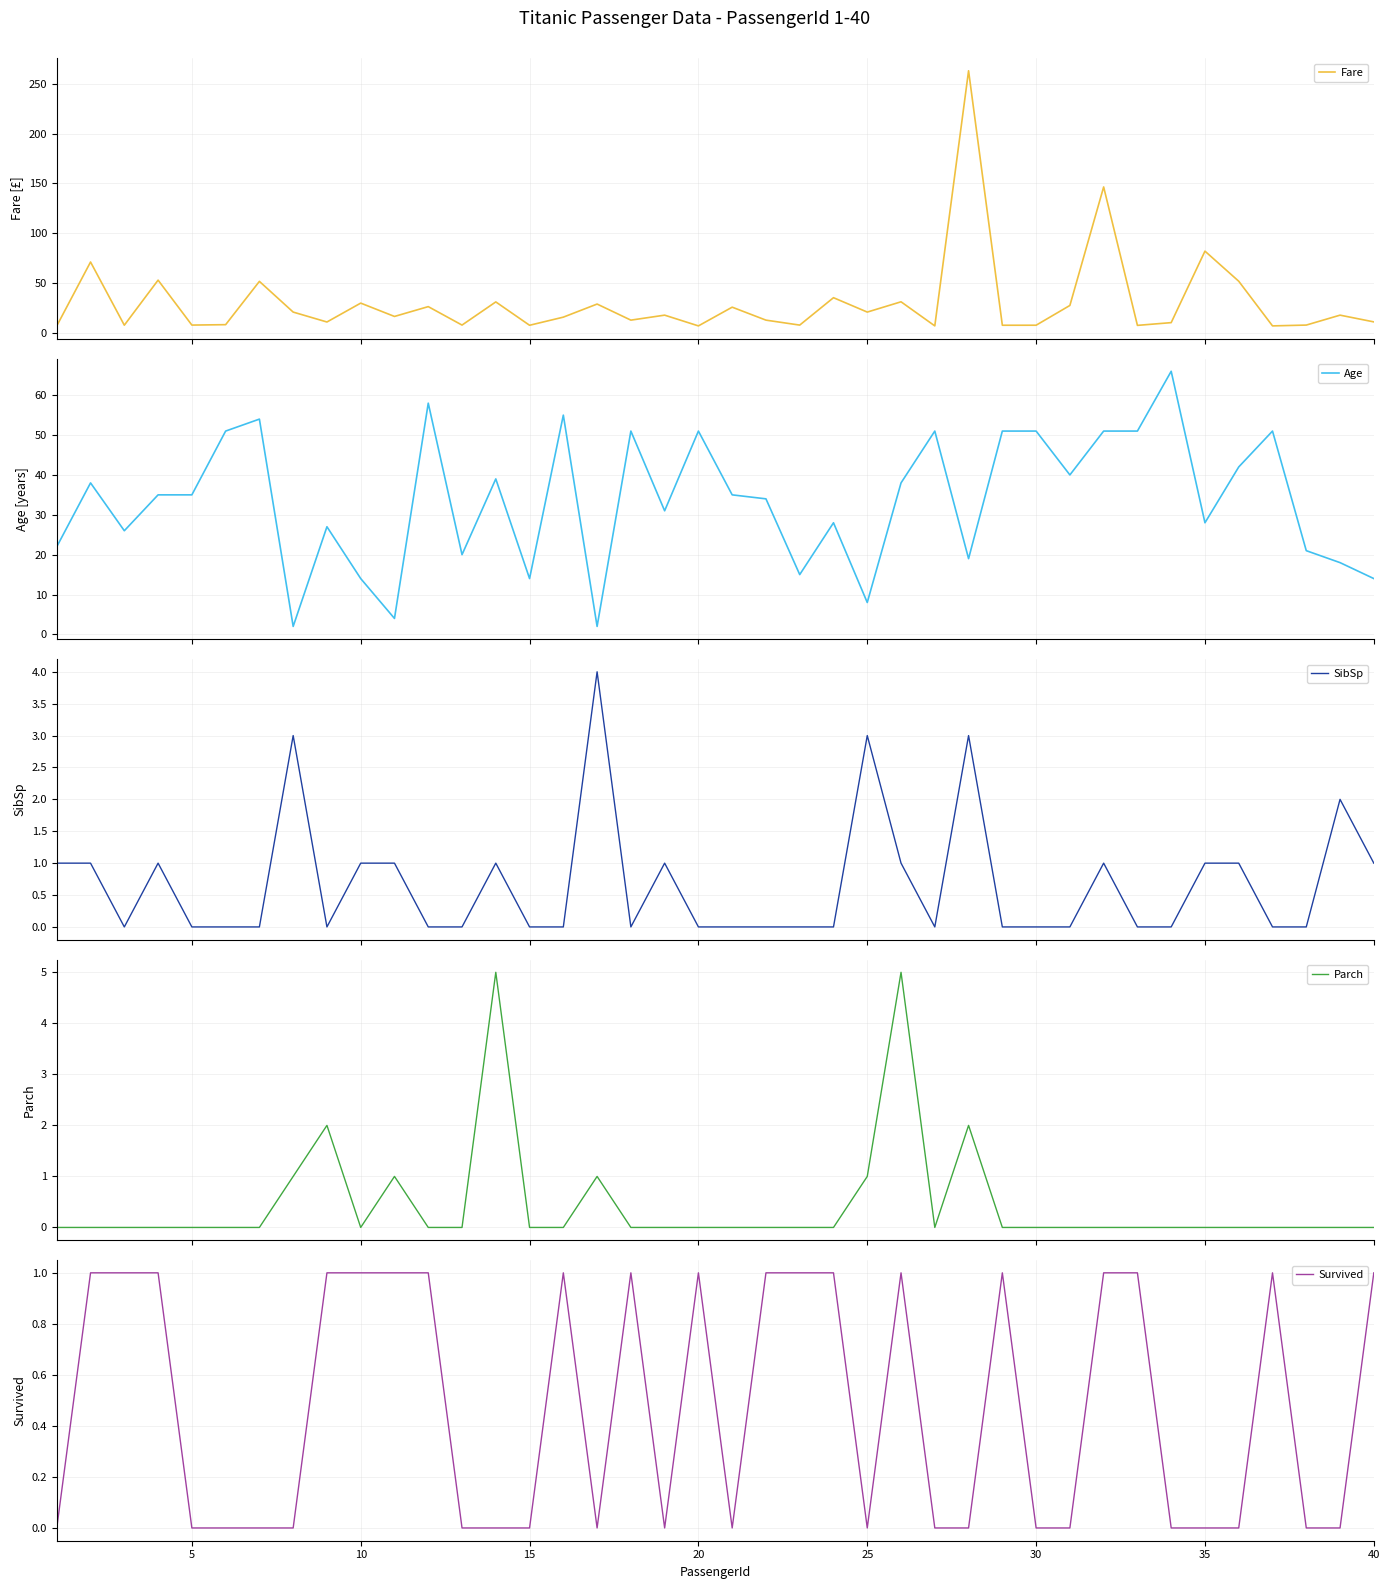

Reading left to right, list all the values displayed in this chart.

Fare: 7.2	71.3	7.9	53.1	8.1	8.5	51.9	21.1	11.1	30.1	16.7	26.6	8.1	31.3	7.9	16.0	29.1	13.0	18.0	7.2	26.0	13.0	8.0	35.5	21.1	31.4	7.2	263.0	7.9	7.9	27.7	146.5	7.8	10.5	82.2	52.0	7.2	8.1	18.0	11.2
Age: 22.0	38.0	26.0	35.0	35.0	51.0	54.0	2.0	27.0	14.0	4.0	58.0	20.0	39.0	14.0	55.0	2.0	51.0	31.0	51.0	35.0	34.0	15.0	28.0	8.0	38.0	51.0	19.0	51.0	51.0	40.0	51.0	51.0	66.0	28.0	42.0	51.0	21.0	18.0	14.0
SibSp: 1.0	1.0	0.0	1.0	0.0	0.0	0.0	3.0	0.0	1.0	1.0	0.0	0.0	1.0	0.0	0.0	4.0	0.0	1.0	0.0	0.0	0.0	0.0	0.0	3.0	1.0	0.0	3.0	0.0	0.0	0.0	1.0	0.0	0.0	1.0	1.0	0.0	0.0	2.0	1.0
Parch: 0.0	0.0	0.0	0.0	0.0	0.0	0.0	1.0	2.0	0.0	1.0	0.0	0.0	5.0	0.0	0.0	1.0	0.0	0.0	0.0	0.0	0.0	0.0	0.0	1.0	5.0	0.0	2.0	0.0	0.0	0.0	0.0	0.0	0.0	0.0	0.0	0.0	0.0	0.0	0.0
Survived: 0.0	1.0	1.0	1.0	0.0	0.0	0.0	0.0	1.0	1.0	1.0	1.0	0.0	0.0	0.0	1.0	0.0	1.0	0.0	1.0	0.0	1.0	1.0	1.0	0.0	1.0	0.0	0.0	1.0	0.0	0.0	1.0	1.0	0.0	0.0	0.0	1.0	0.0	0.0	1.0